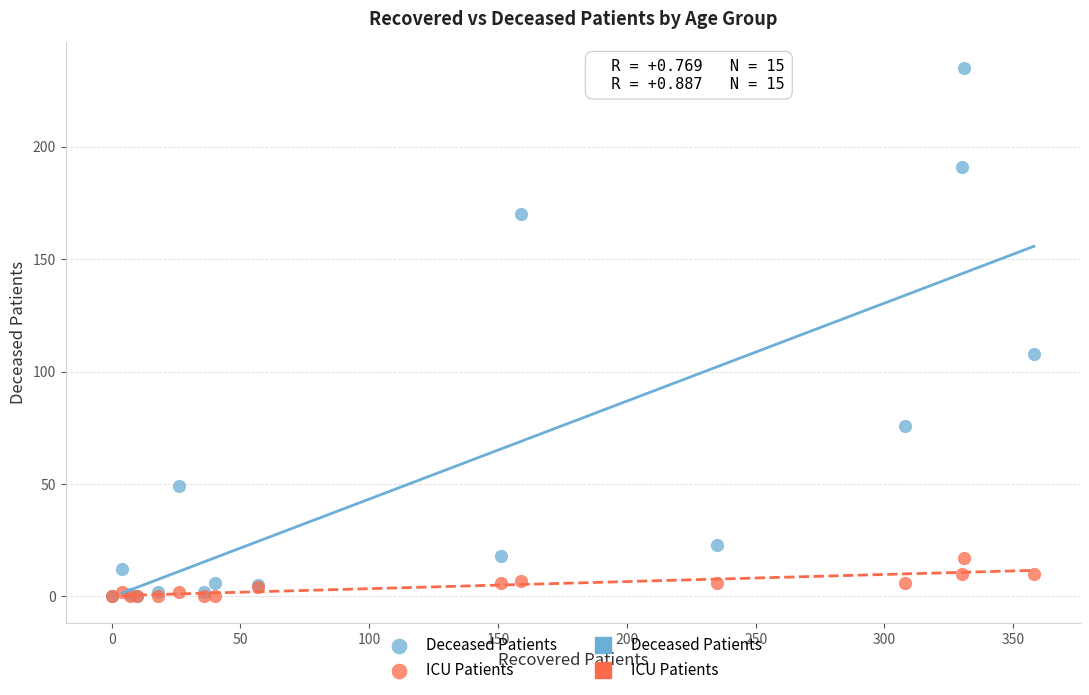

In the Deceased Patients series, what Y value is closest to 117?

108